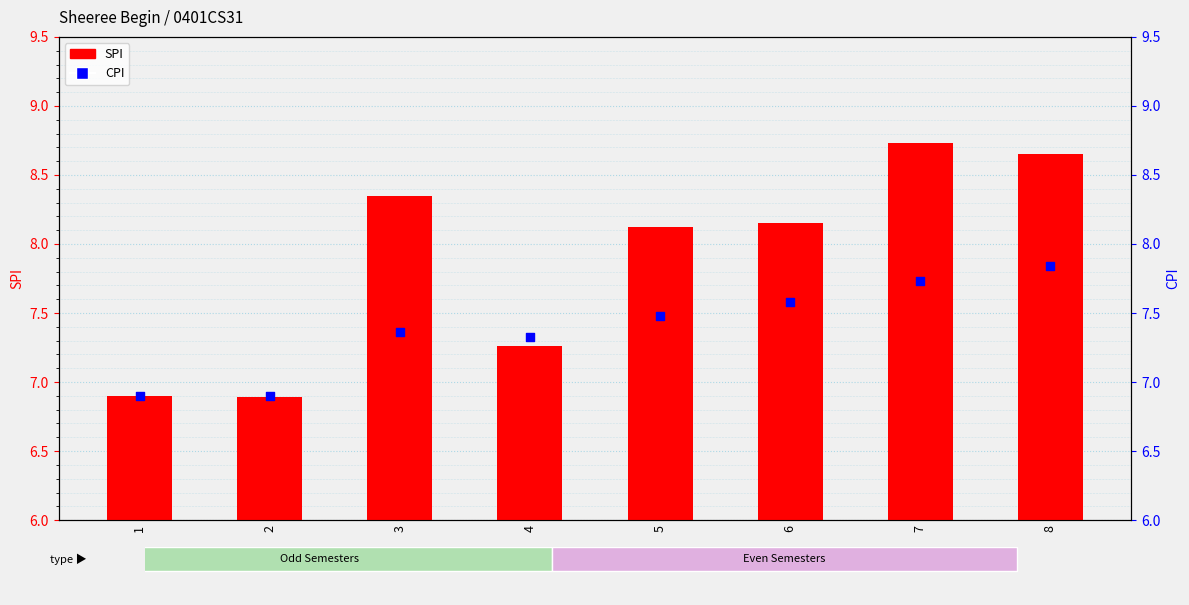

What are all the series names shown in the legend?

SPI, CPI